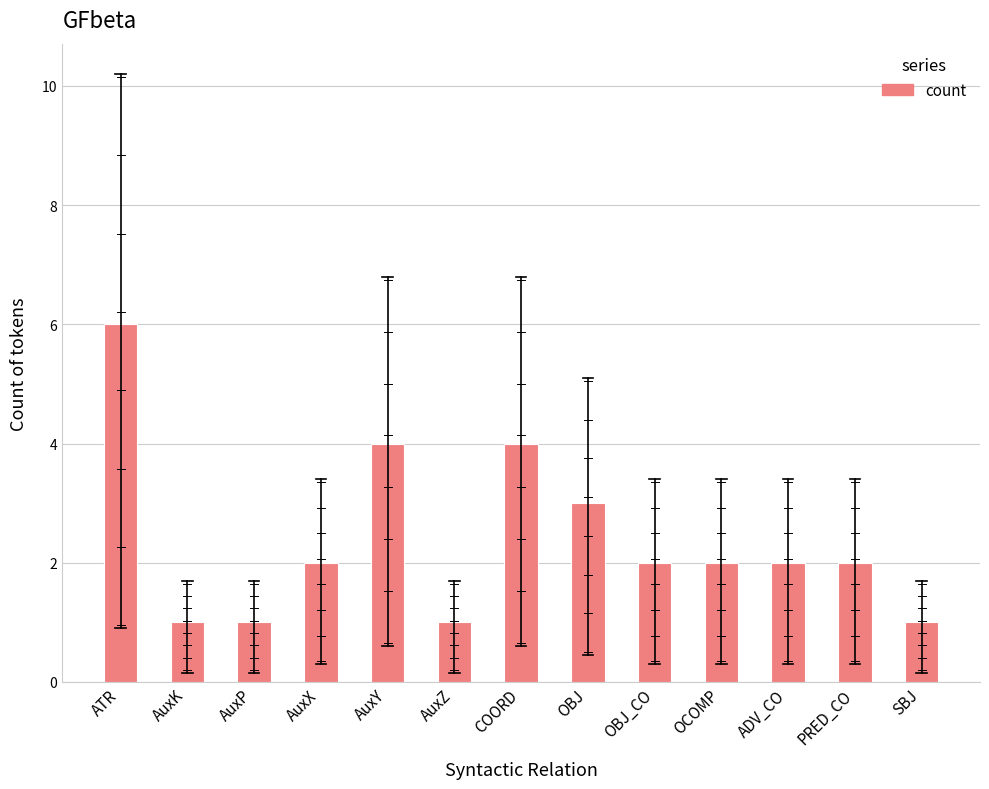

What is the sum of all values?

31